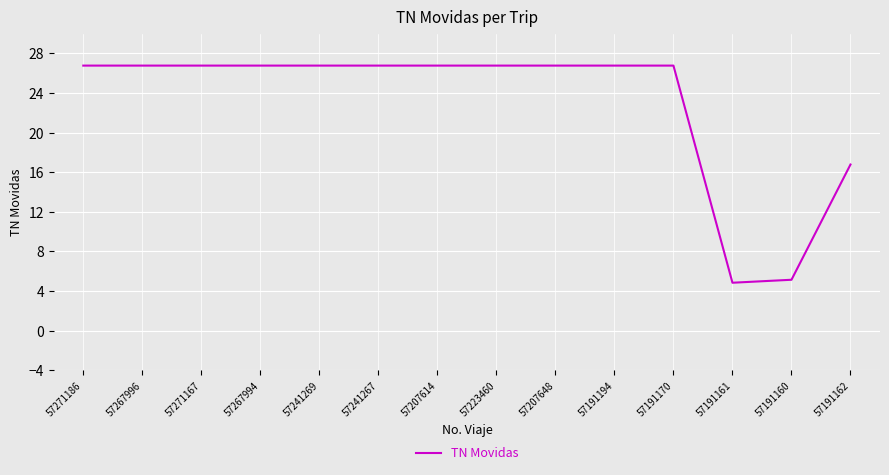

At which label does the data first exceed 26?

57271186